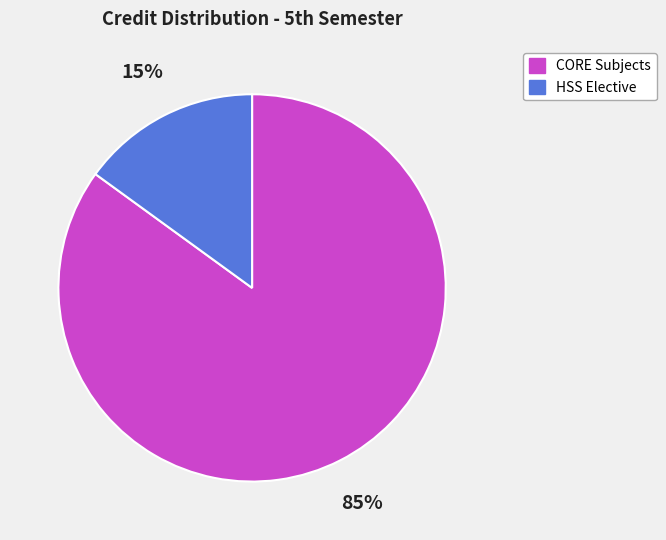

What percentage is the CORE Subjects slice, to the nearest percent?

85%